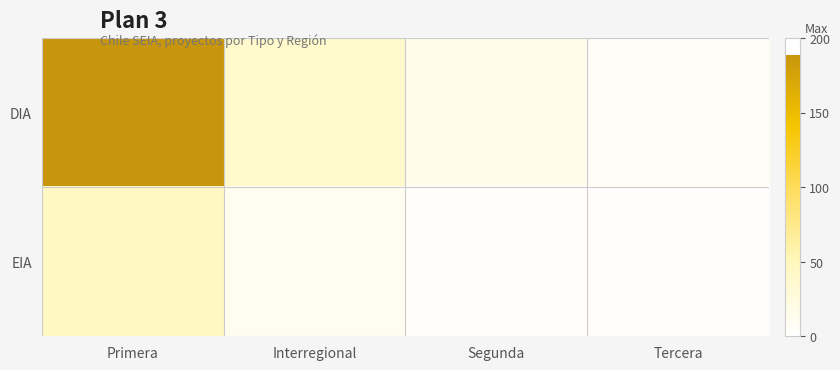

List the series in order of their overall mean, highest first.

DIA, EIA